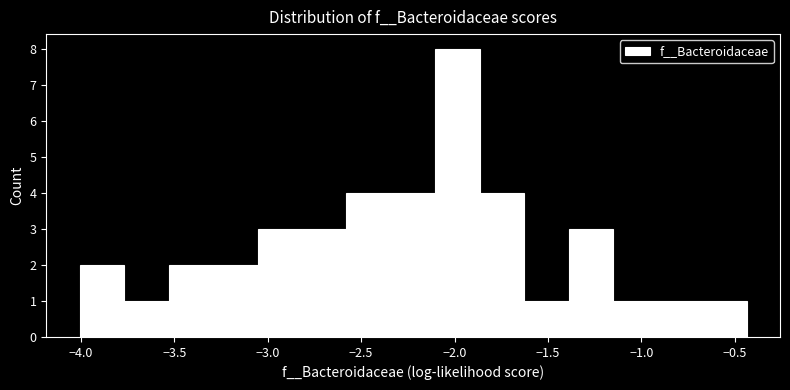

Reading left to right, transcribe this chart: for each bar, give the range it covers on the x-axis and its height. Neither the bar edges nor the heights are printed on the chart, so give them approximately, as read against the axes.

-4.00 to -3.75: 2
-3.75 to -3.55: 1
-3.55 to -3.30: 2
-3.30 to -3.05: 2
-3.05 to -2.80: 3
-2.80 to -2.60: 3
-2.60 to -2.35: 4
-2.35 to -2.10: 4
-2.10 to -1.85: 8
-1.85 to -1.65: 4
-1.65 to -1.40: 1
-1.40 to -1.15: 3
-1.15 to -0.90: 1
-0.90 to -0.70: 1
-0.70 to -0.45: 1